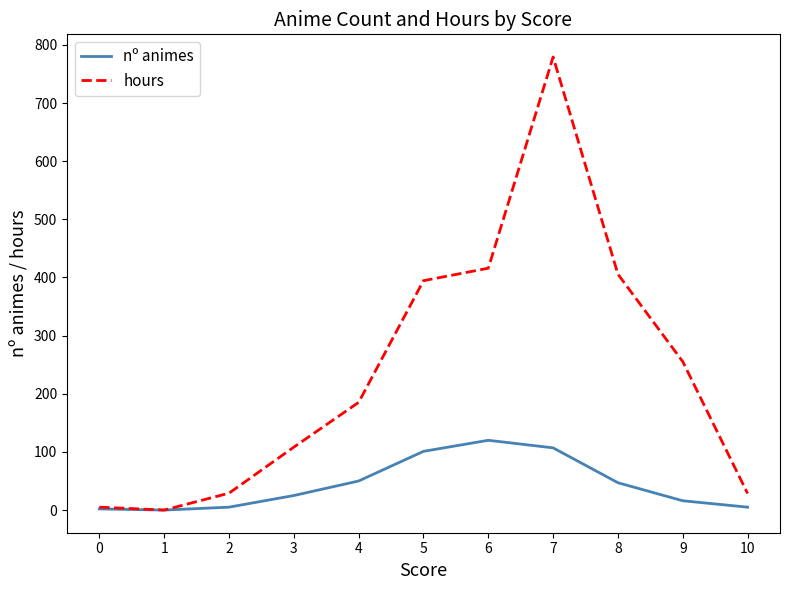

The value of hours at 3 is 44.6. True or false?

False